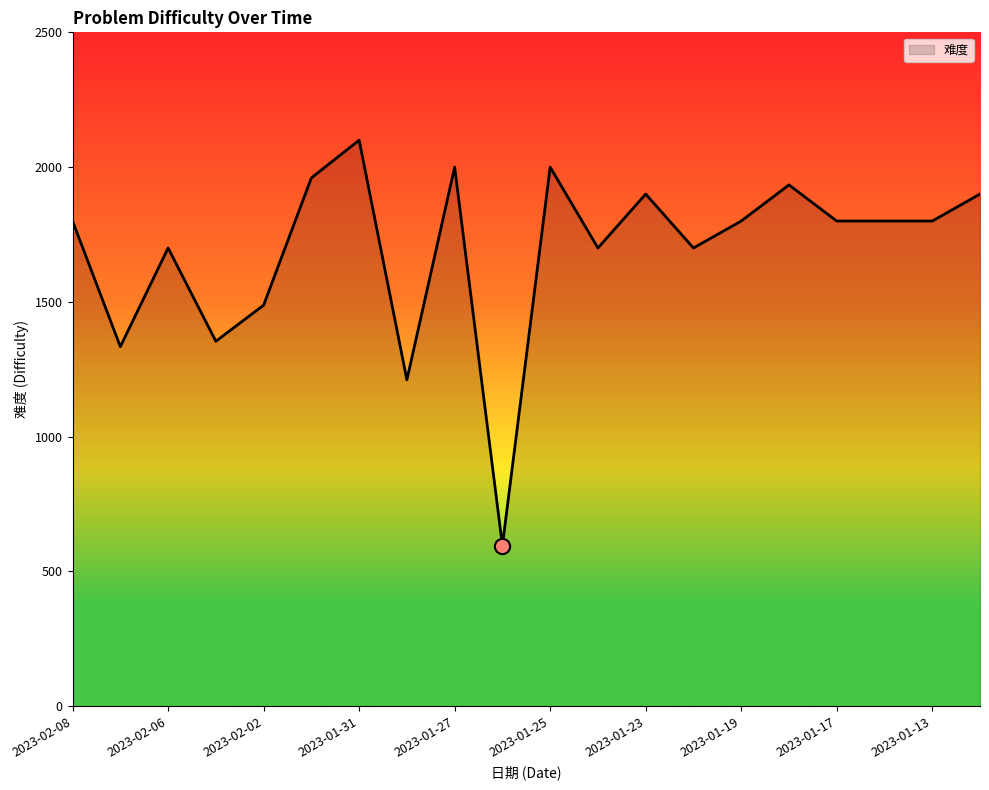

What is the maximum value shown in the chart?

2100